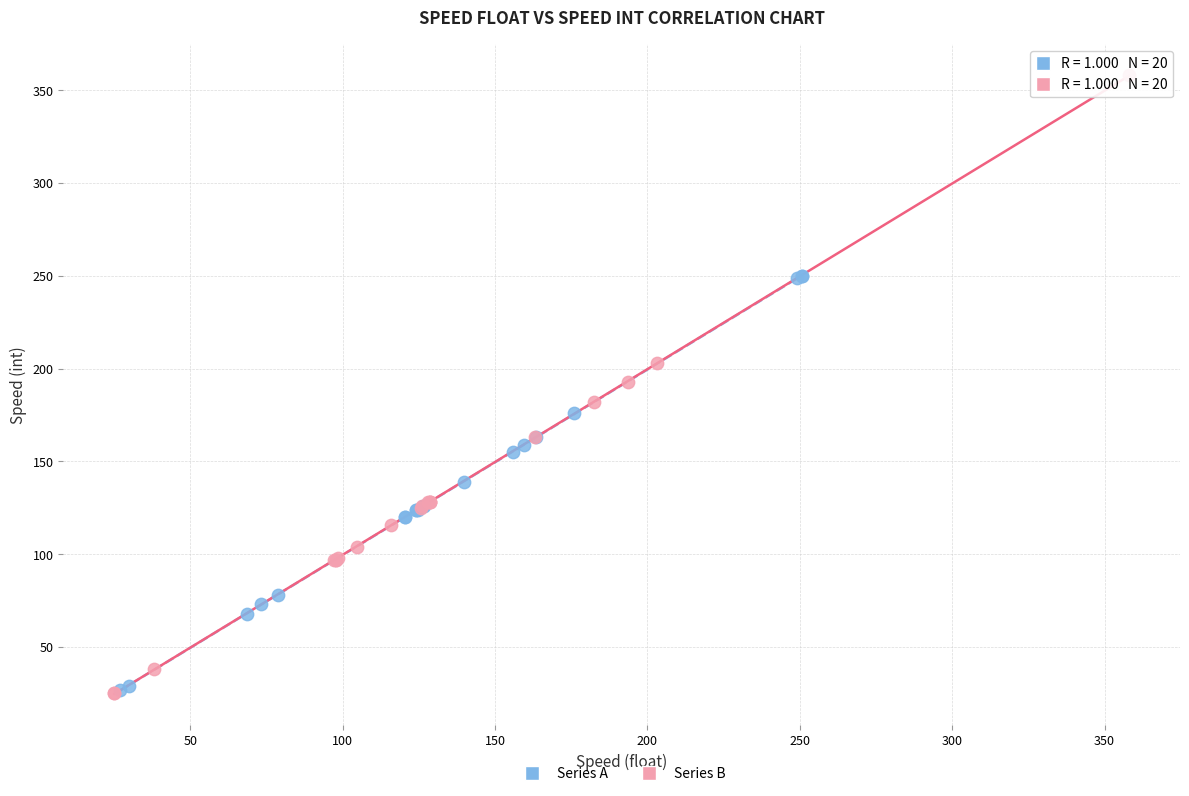

Which series contains the highest Y value?

Series B